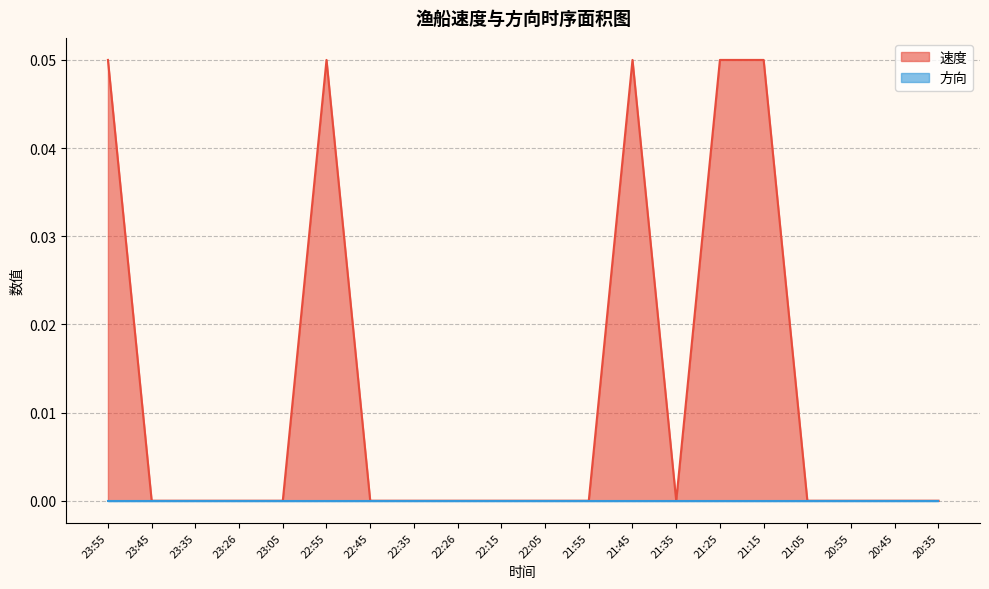

List the labels in order of value, largest first.

23:55, 22:55, 21:45, 21:25, 21:15, 23:45, 23:35, 23:26, 23:05, 22:45, 22:35, 22:26, 22:15, 22:05, 21:55, 21:35, 21:05, 20:55, 20:45, 20:35